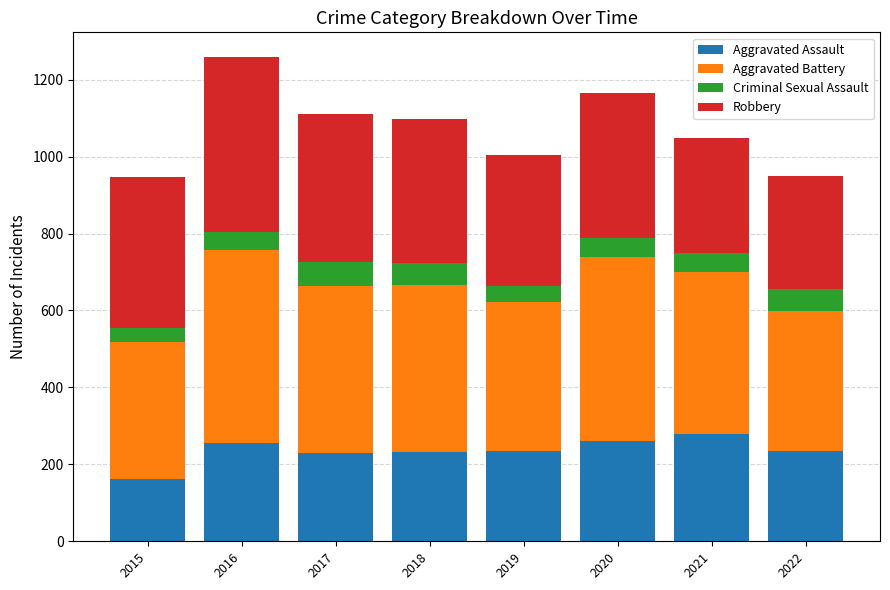

Are the bars horizontal?

No